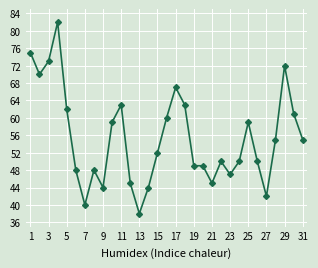

How many values are below 52?

15